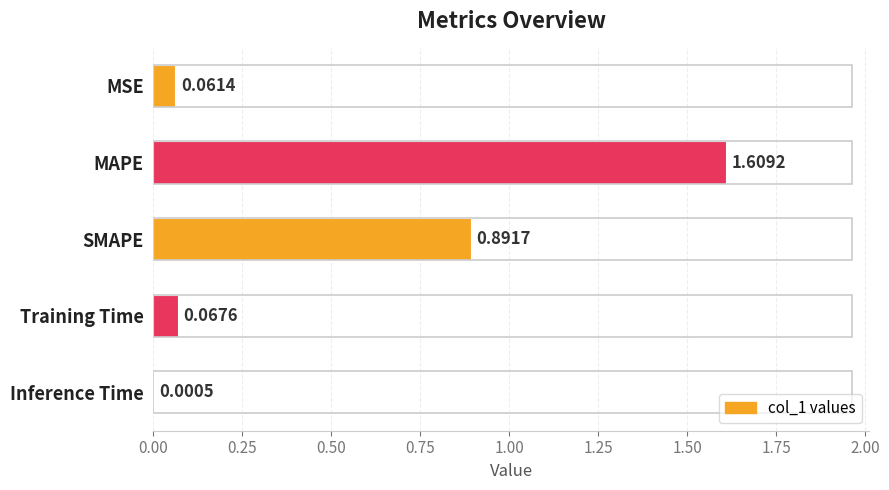

Which has a higher value, SMAPE or Inference Time?

SMAPE